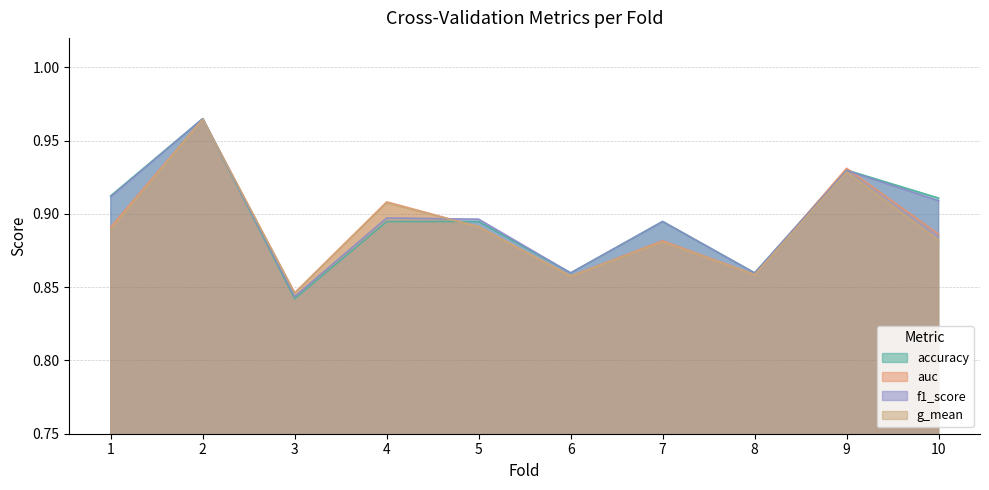

Reading right to left, what are all the values shown in this chart?

accuracy: 10=0.9	9=0.9	8=0.9	7=0.9	6=0.9	5=0.9	4=0.9	3=0.8	2=1.0	1=0.9
auc: 10=0.9	9=0.9	8=0.9	7=0.9	6=0.9	5=0.9	4=0.9	3=0.8	2=1.0	1=0.9
f1_score: 10=0.9	9=0.9	8=0.9	7=0.9	6=0.9	5=0.9	4=0.9	3=0.8	2=1.0	1=0.9
g_mean: 10=0.9	9=0.9	8=0.9	7=0.9	6=0.9	5=0.9	4=0.9	3=0.8	2=1.0	1=0.9